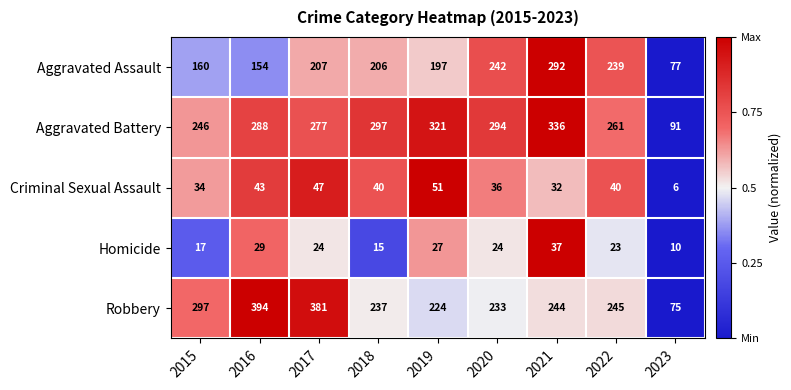

Rank the series by their maximum value, from lowest to highest.

Homicide, Criminal Sexual Assault, Aggravated Assault, Aggravated Battery, Robbery